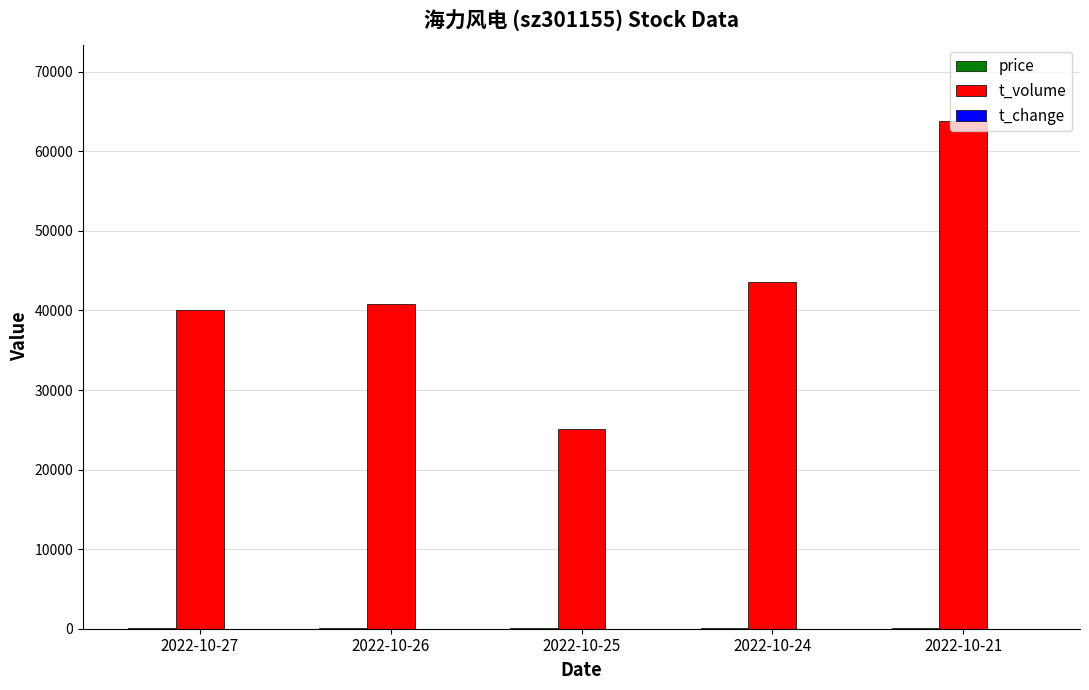

Which series has the largest total across all categories?

t_volume